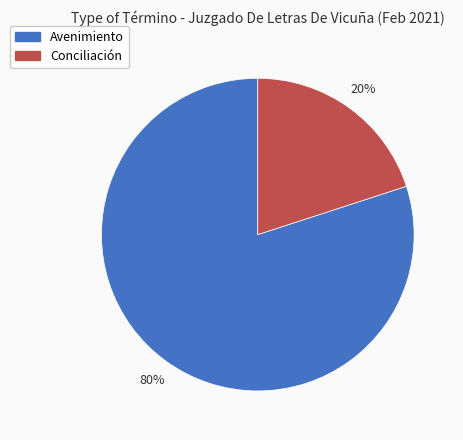

True or false: Conciliación accounts for 25% of the total.

False